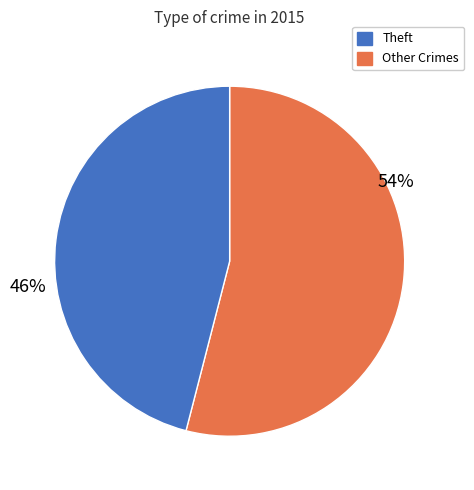

How many slices are in this pie chart?

2